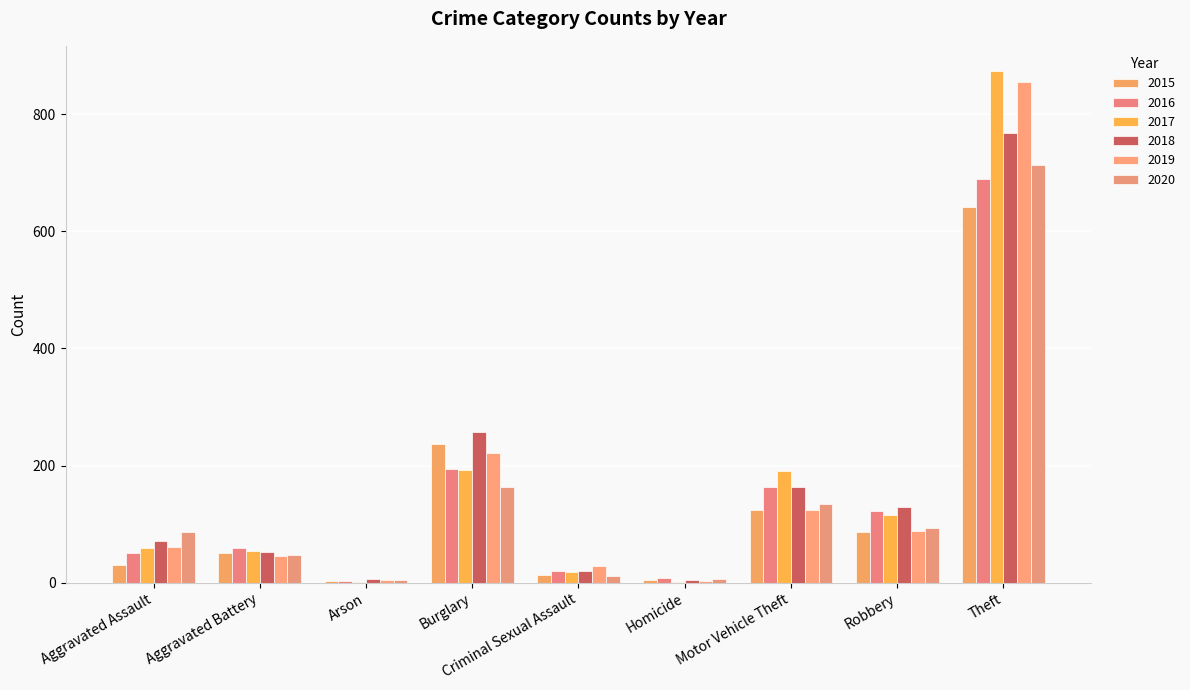

Where is 2017 nearest to the value 437?

Burglary